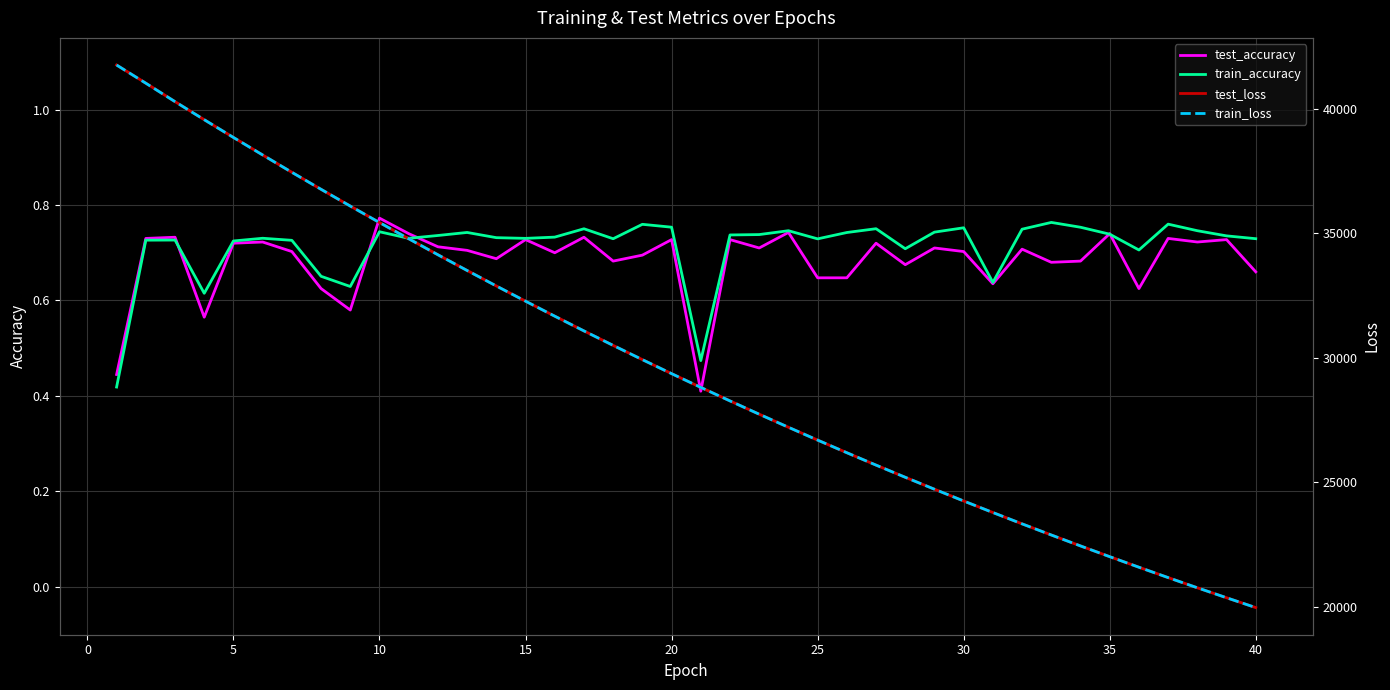

Which category has the highest value in the test_accuracy series?

10